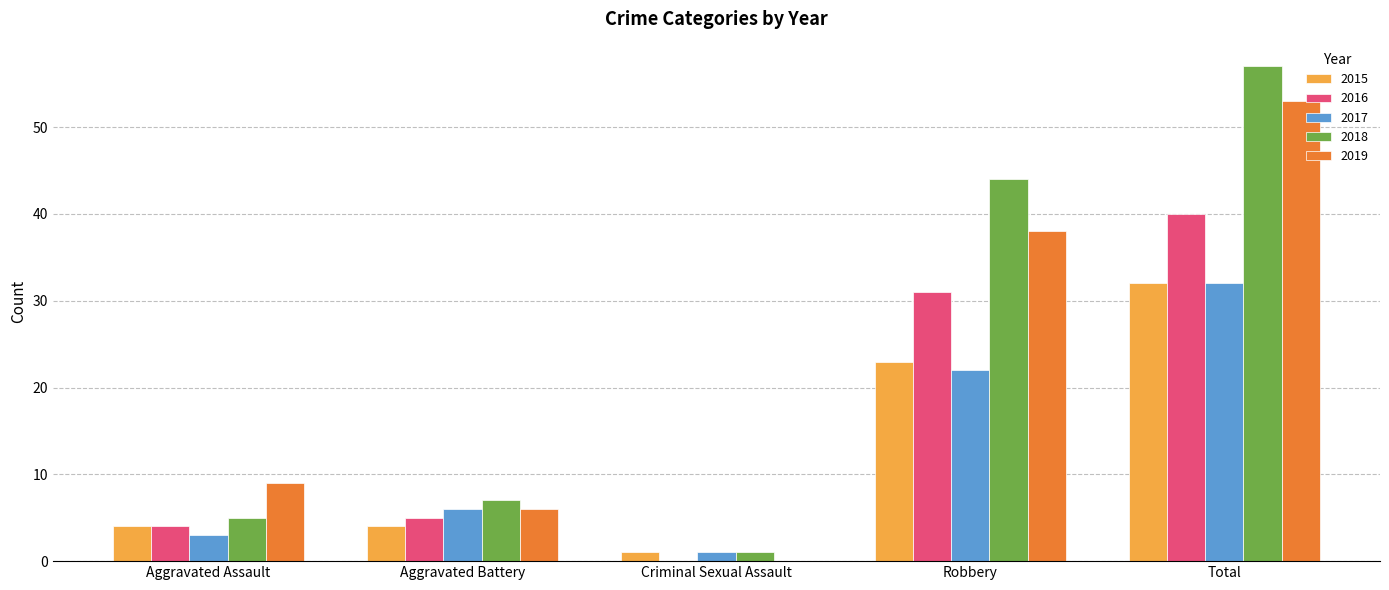

What is the highest value of the 2016 series?

40